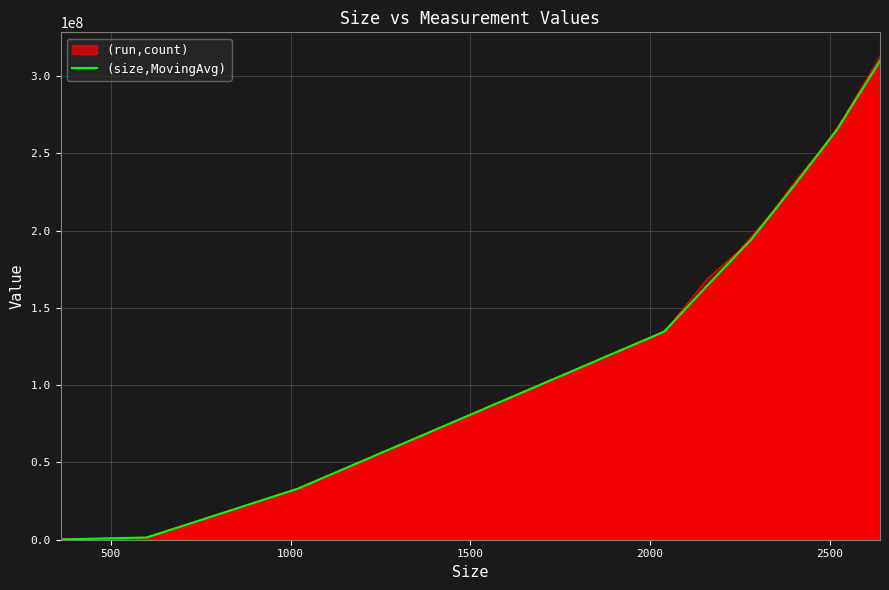

What is the label of the 2nd point from the left?

500